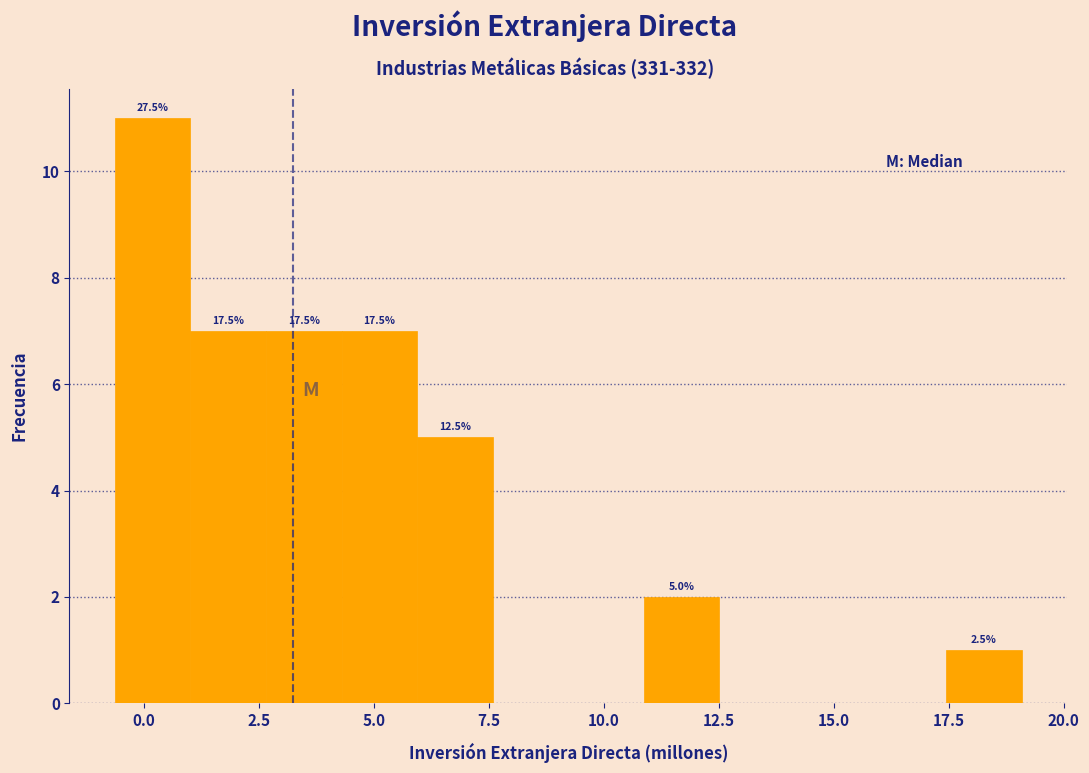

Read against the x-axis, roughly where is the centre of the tallest bar?

0.0